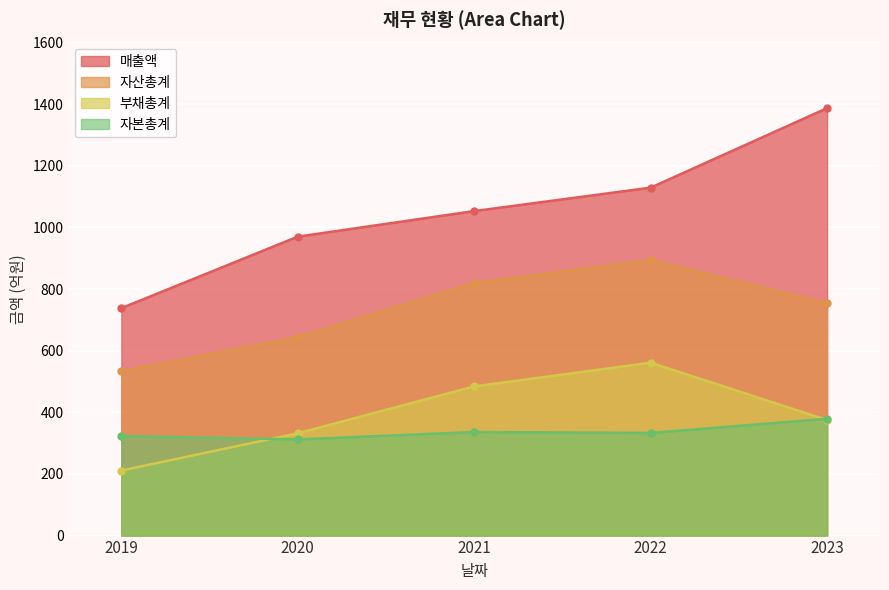

Which series changed the most between 2019 and 2022?

매출액